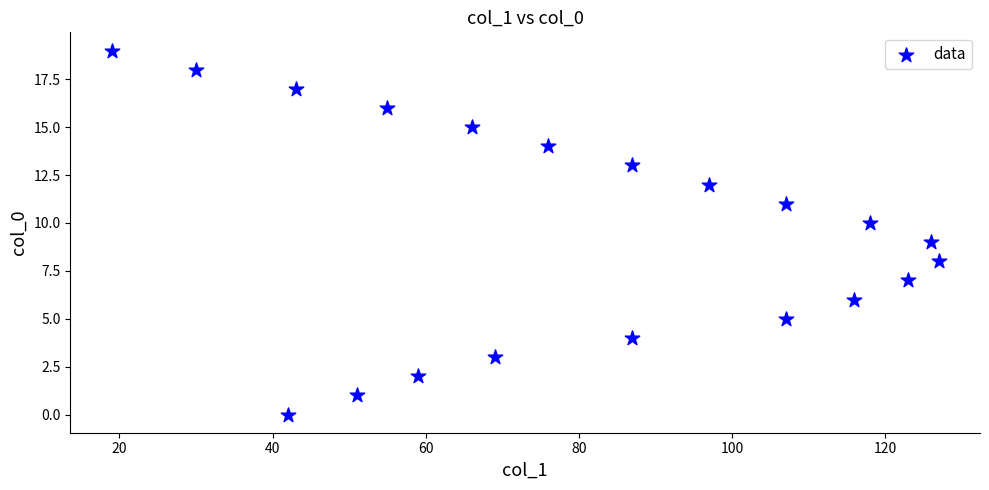

What is the range of Y values (max minus min)?

19